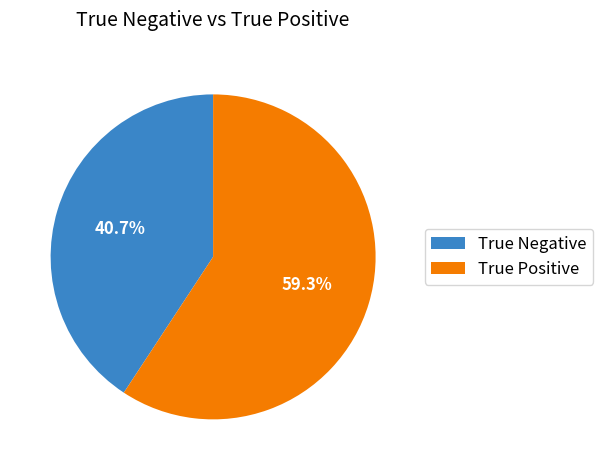

Which category has the biggest portion of the pie?

True Positive